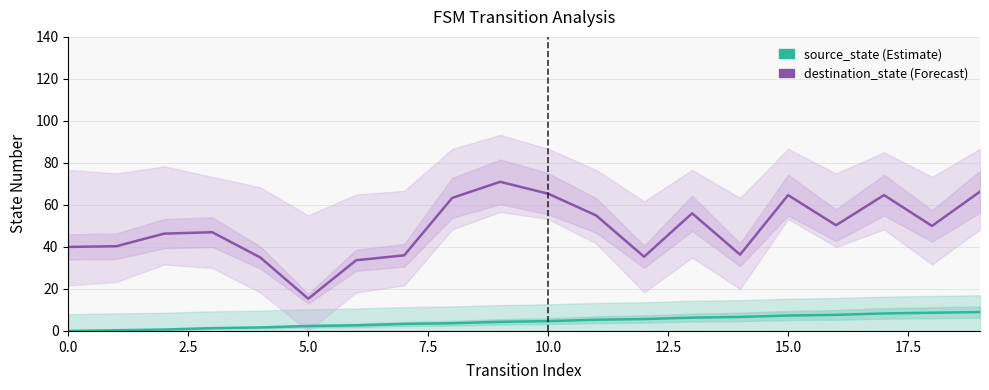

Between 5.0 and 17, which series saw the biggest shift?

destination_state